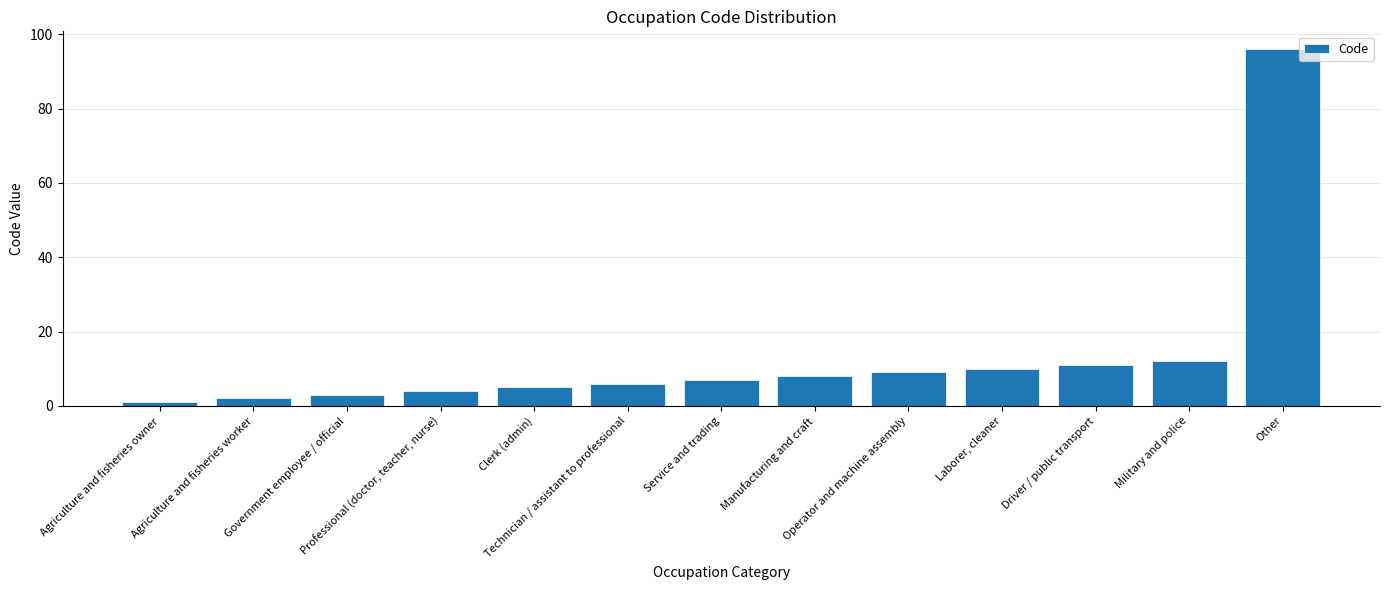

What is the sum of all values?

174